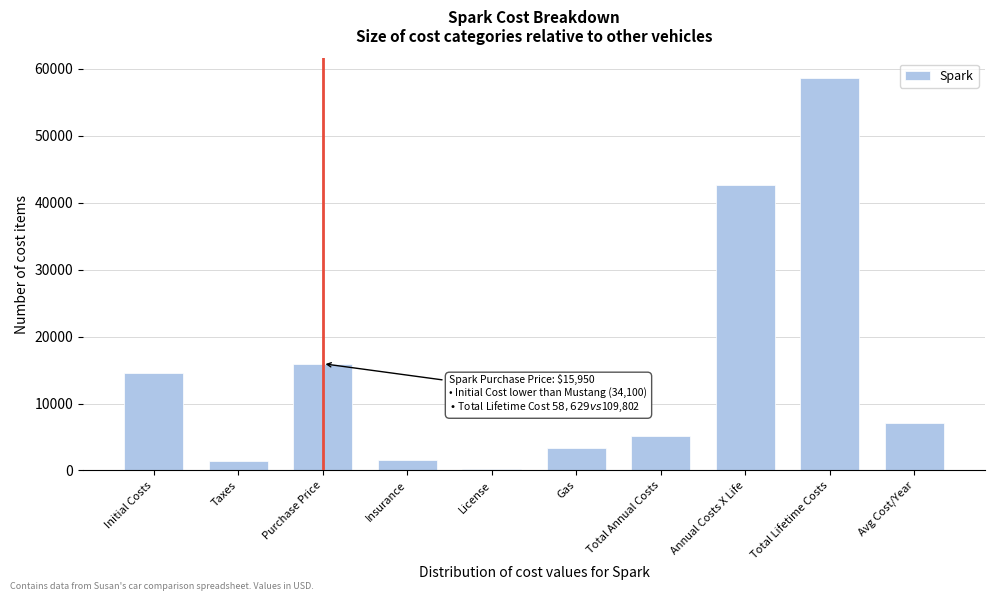

What is the label of the 9th bar from the left?

Total Lifetime Costs